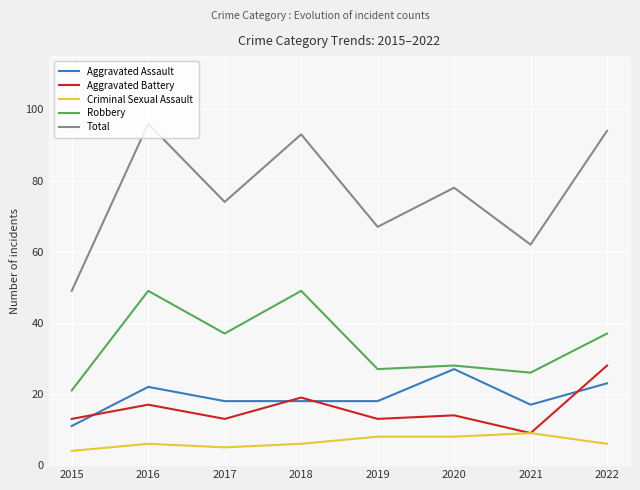

How many series are shown in this chart?

5